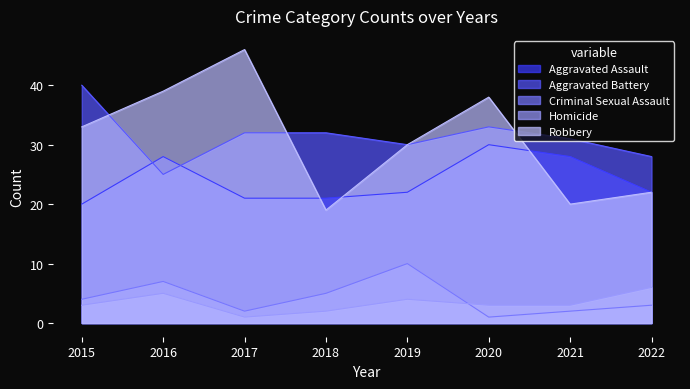

Reading left to right, transcribe all the data shown in this chart.

Aggravated Assault: 2015=20	2016=28	2017=21	2018=21	2019=22	2020=30	2021=28	2022=22
Aggravated Battery: 2015=40	2016=25	2017=32	2018=32	2019=30	2020=33	2021=31	2022=28
Criminal Sexual Assault: 2015=4	2016=7	2017=2	2018=5	2019=10	2020=1	2021=2	2022=3
Homicide: 2015=3	2016=5	2017=1	2018=2	2019=4	2020=3	2021=3	2022=6
Robbery: 2015=33	2016=39	2017=46	2018=19	2019=30	2020=38	2021=20	2022=22